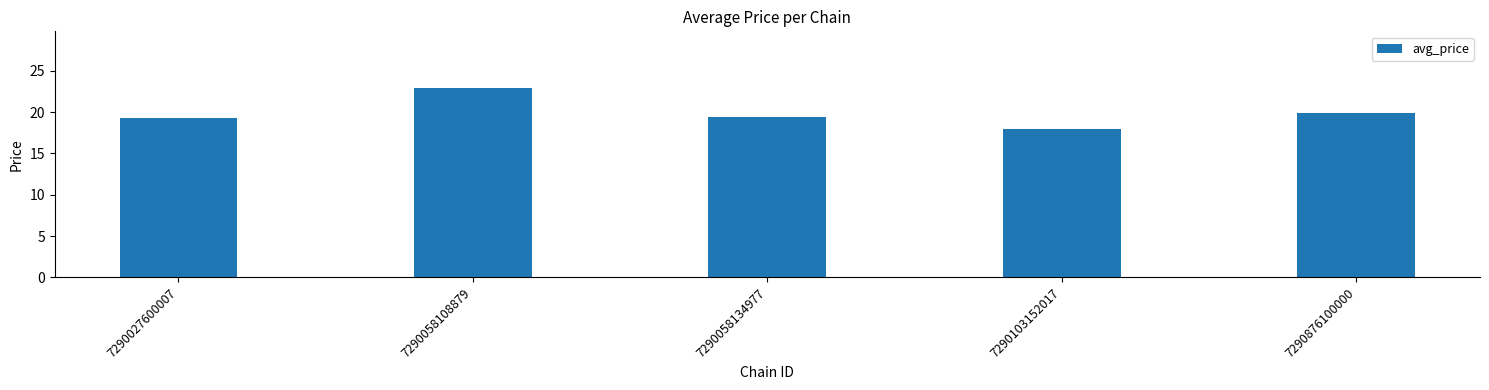

What is the sum of all values?

99.3